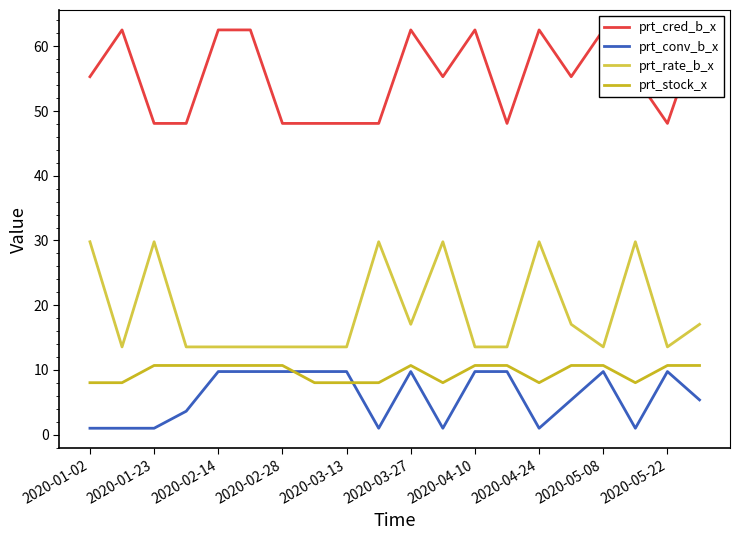

Which series has the widest spread of values?

prt_rate_b_x